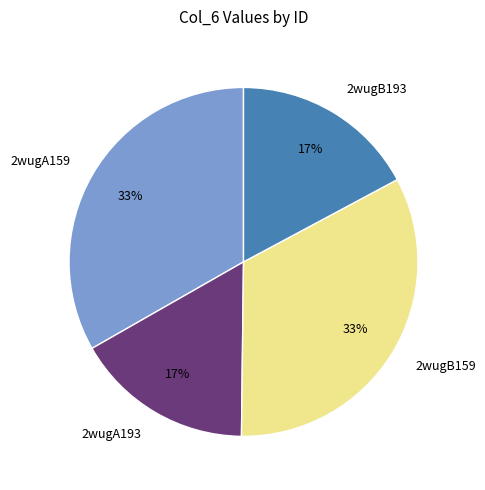

Approximately how many times larger is the value at 2wugB193 compared to 2wugB159?

0.5